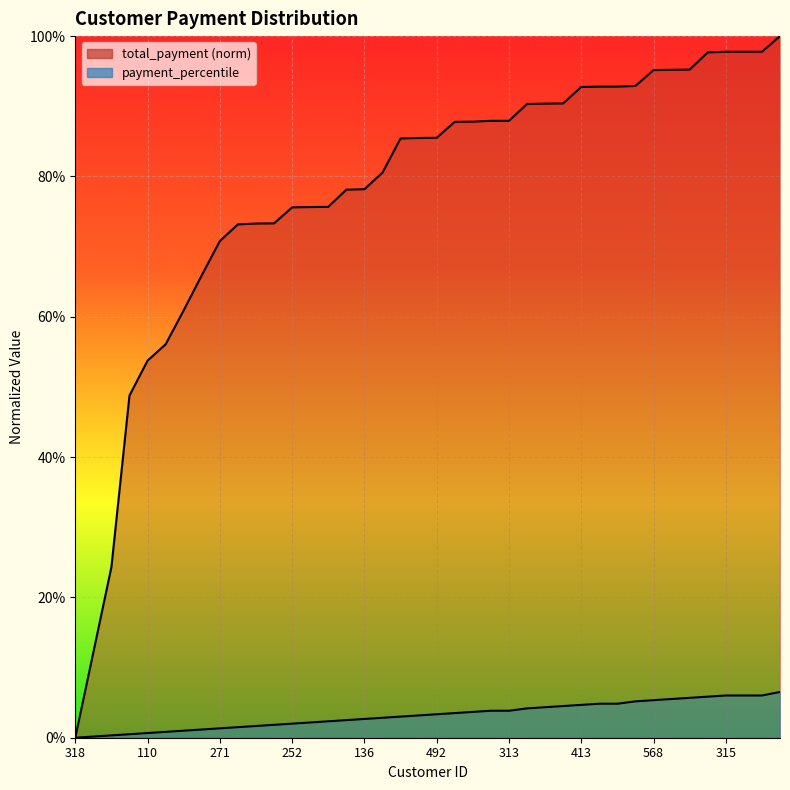

True or false: total_payment has more than 1 points higher than both neighbors.

False